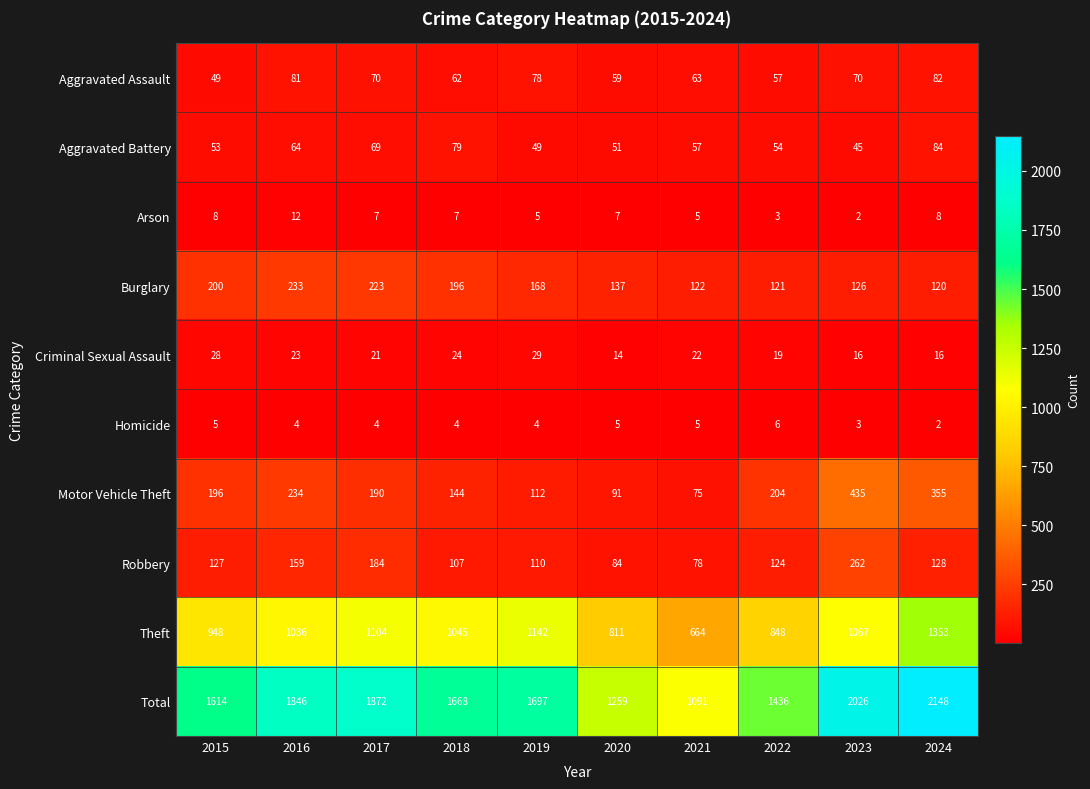

At which category is the sum across all series the highest?

2024